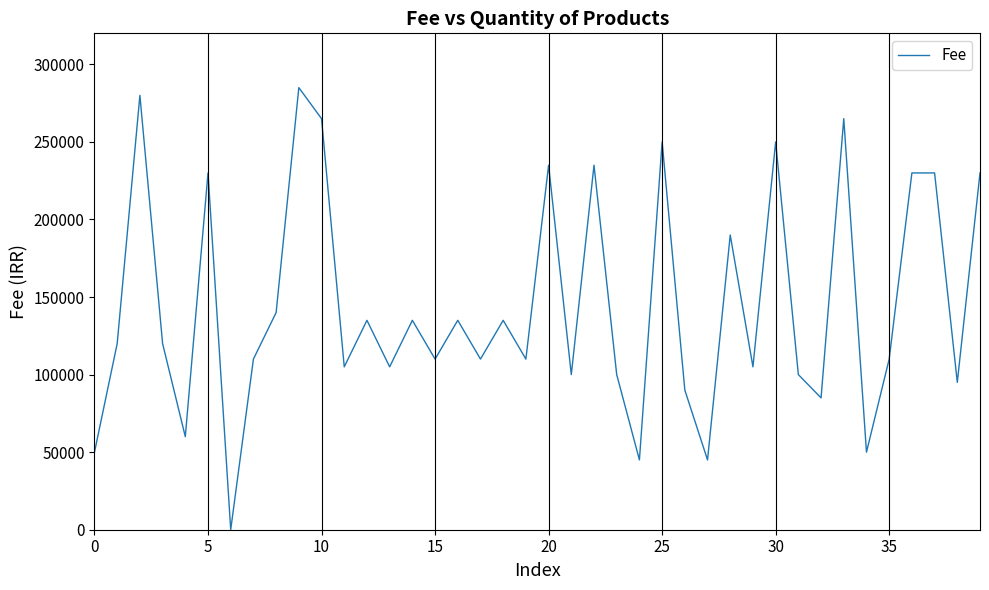

What is the greatest value displayed?

285000